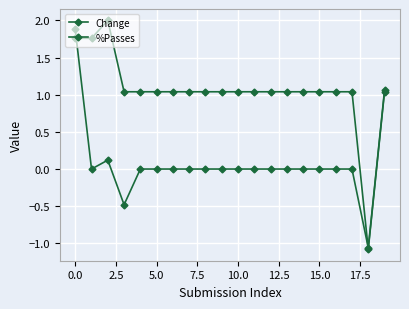

Count the number of data series in this chart.

2